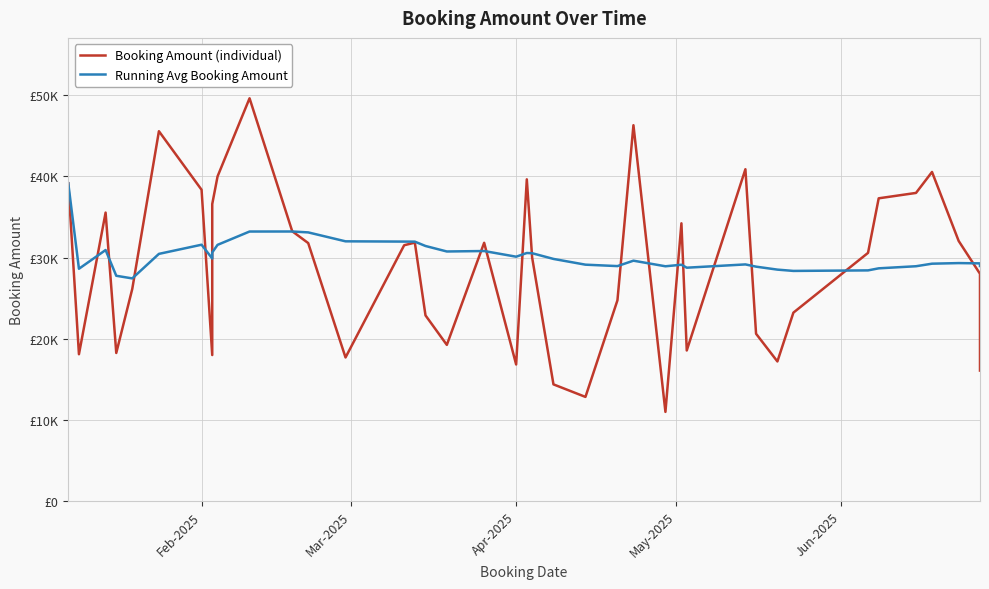

How many values in the Booking Amount (individual) series exceed 31525?

20